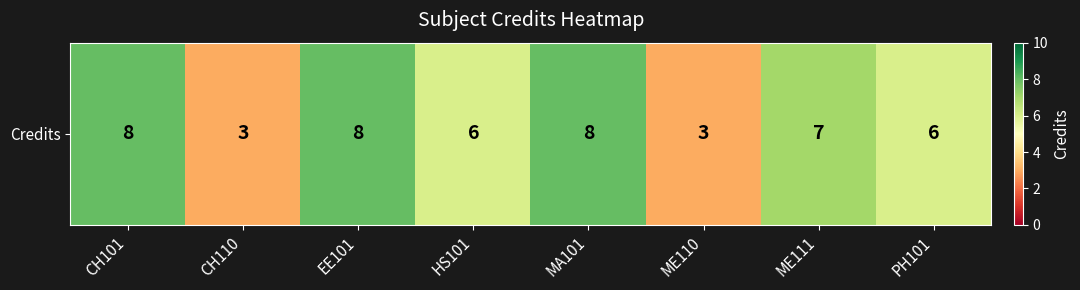

Rank the categories by value from lowest to highest.

CH110, ME110, HS101, PH101, ME111, CH101, EE101, MA101